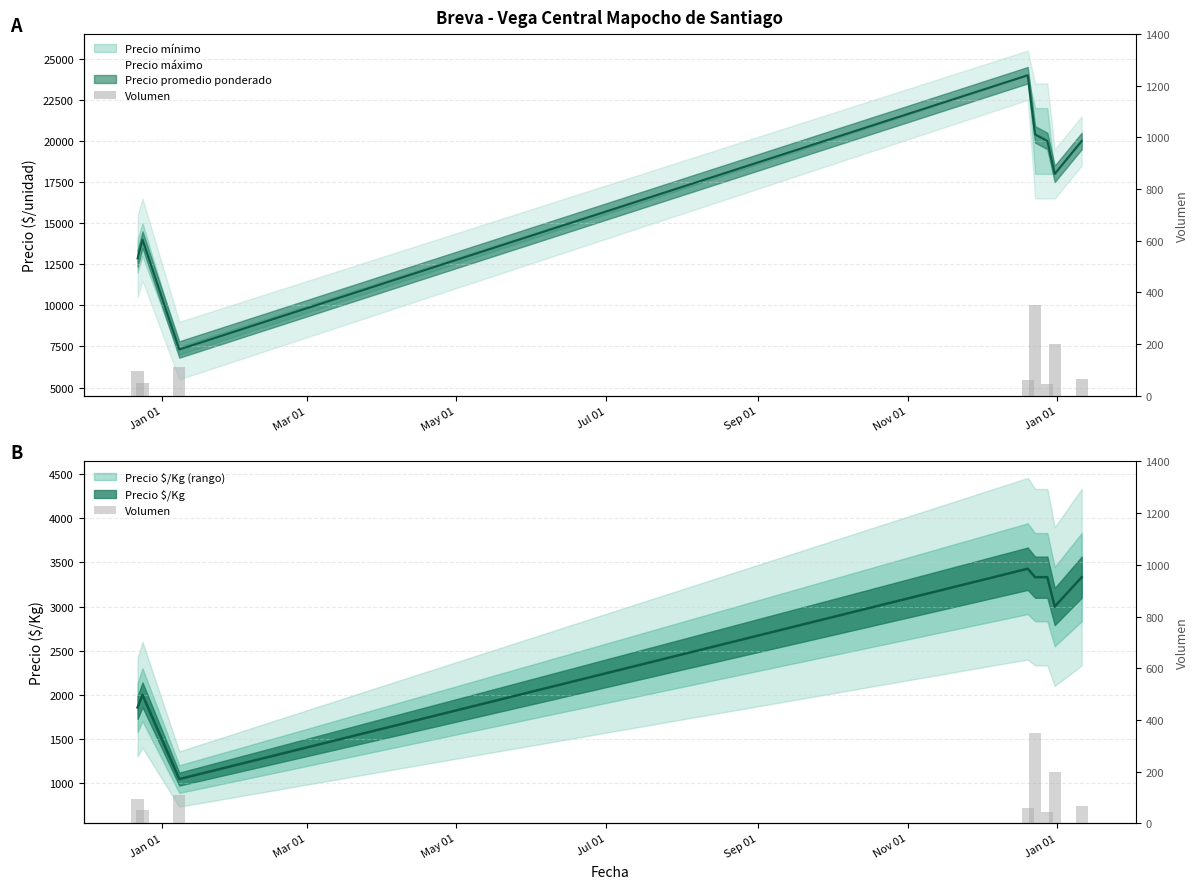

What is the smallest value displayed?

45